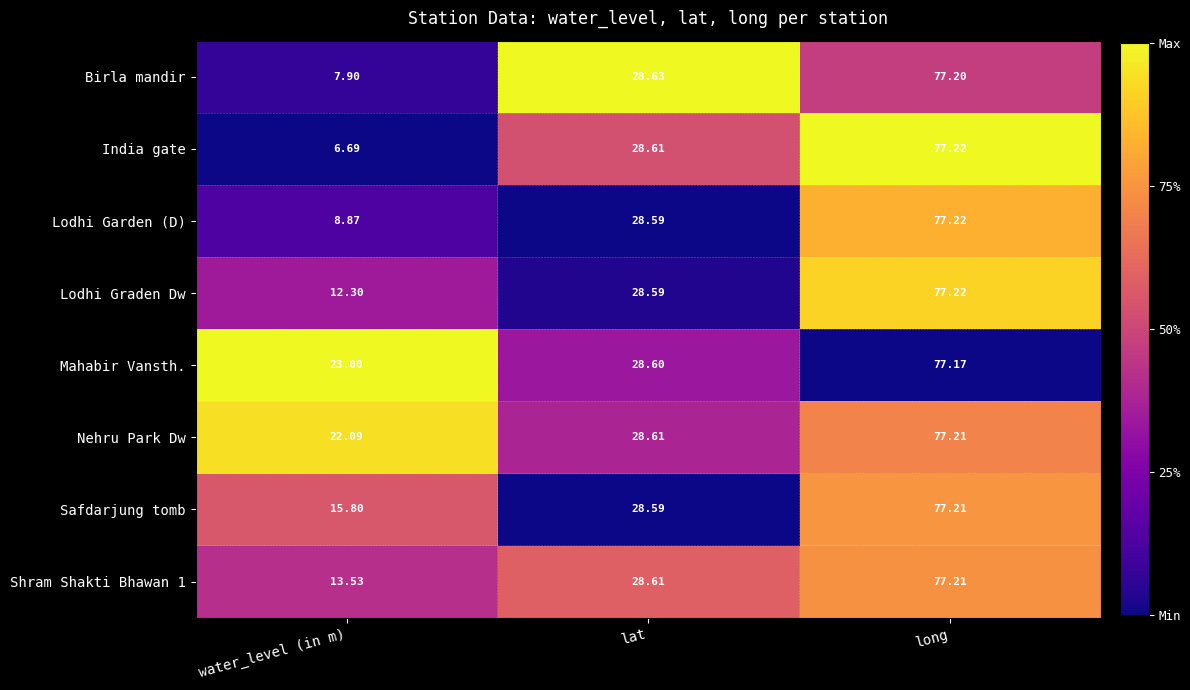

Which series has the largest range (max minus min)?

India gate